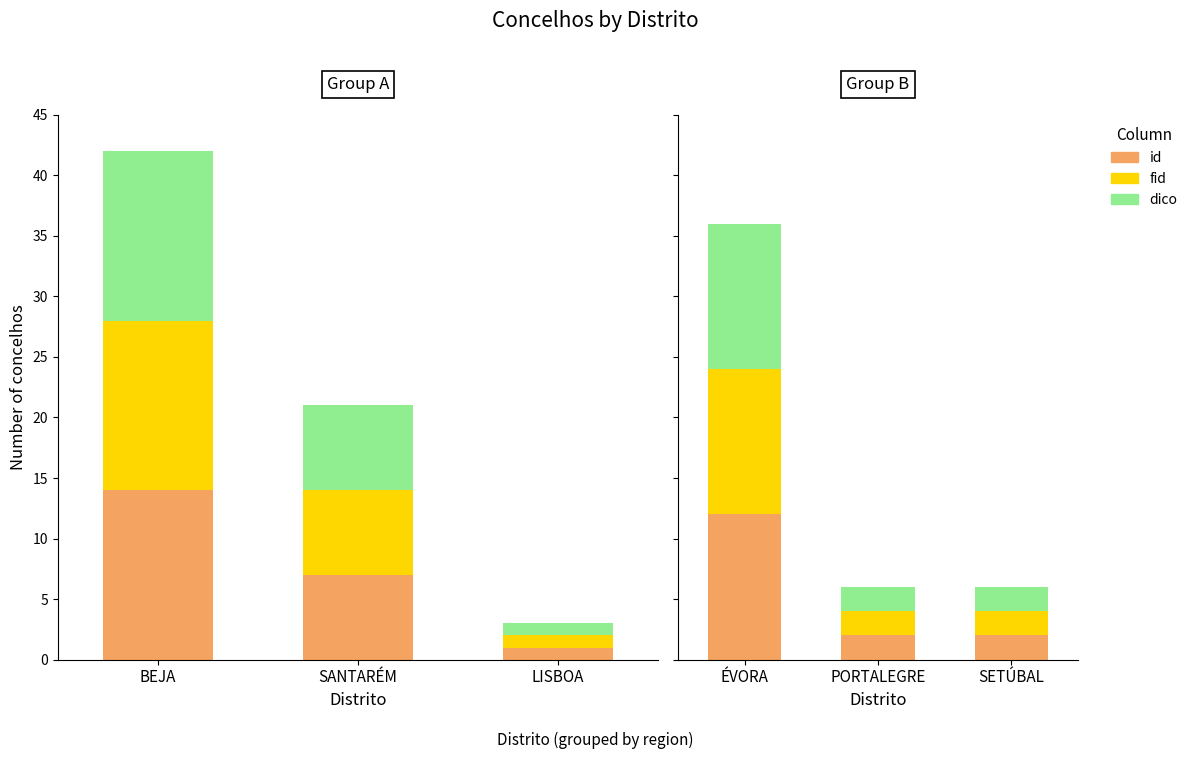

True or false: fid has a value of 1 at SETÚBAL.

False